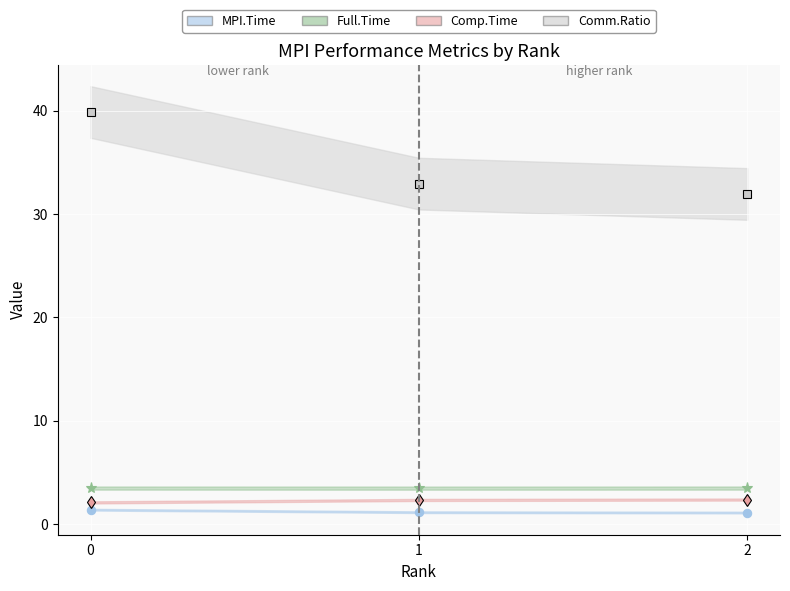

At how many categories does at least one series exceed 27?

3